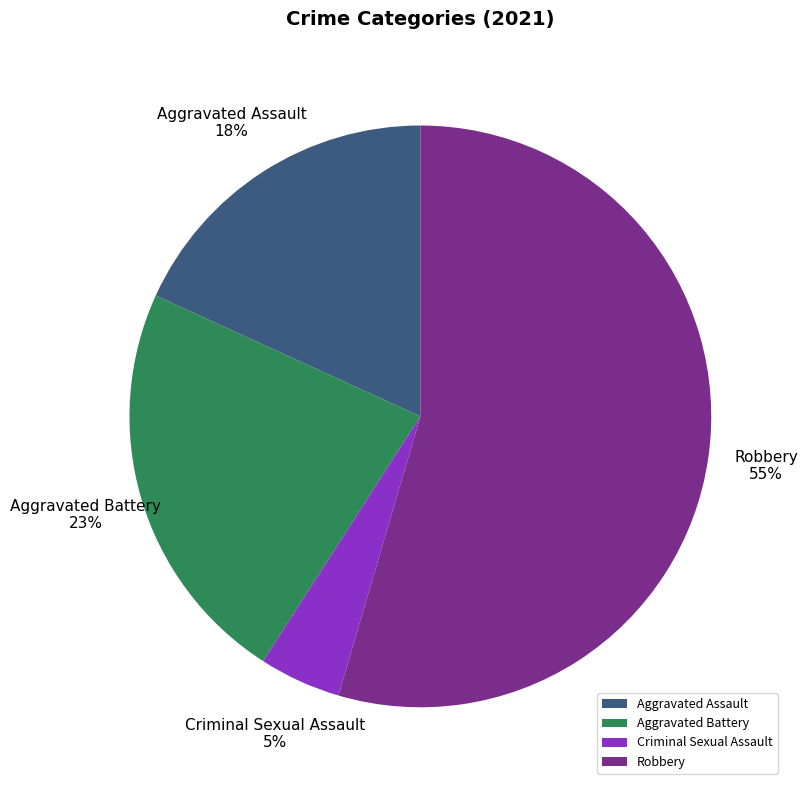

Which slice is the largest?

Robbery